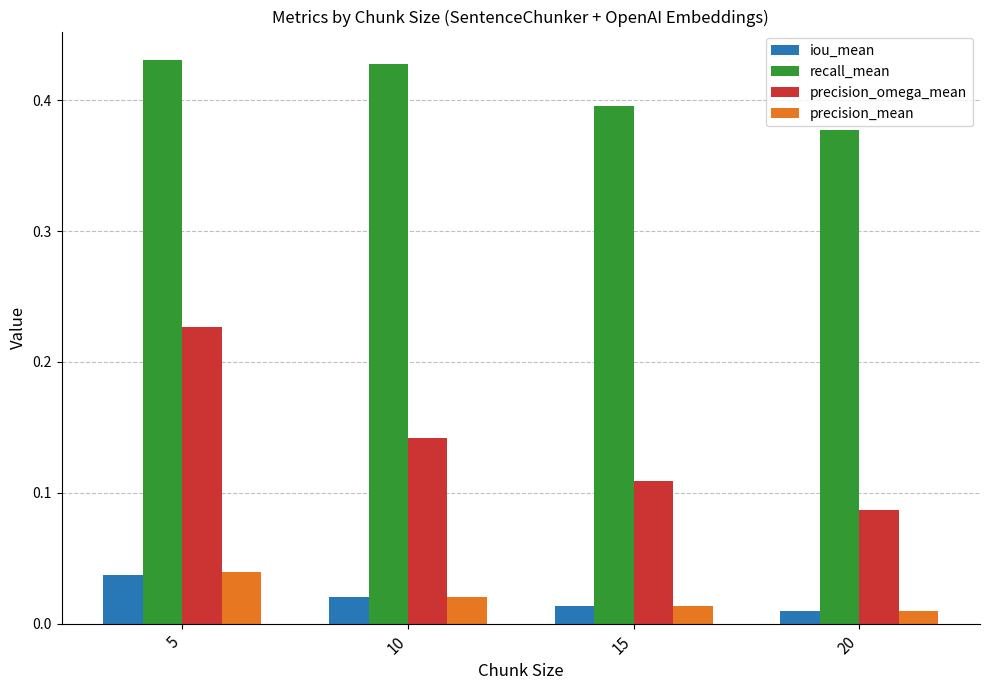

At which label does iou_mean reach its peak?

5